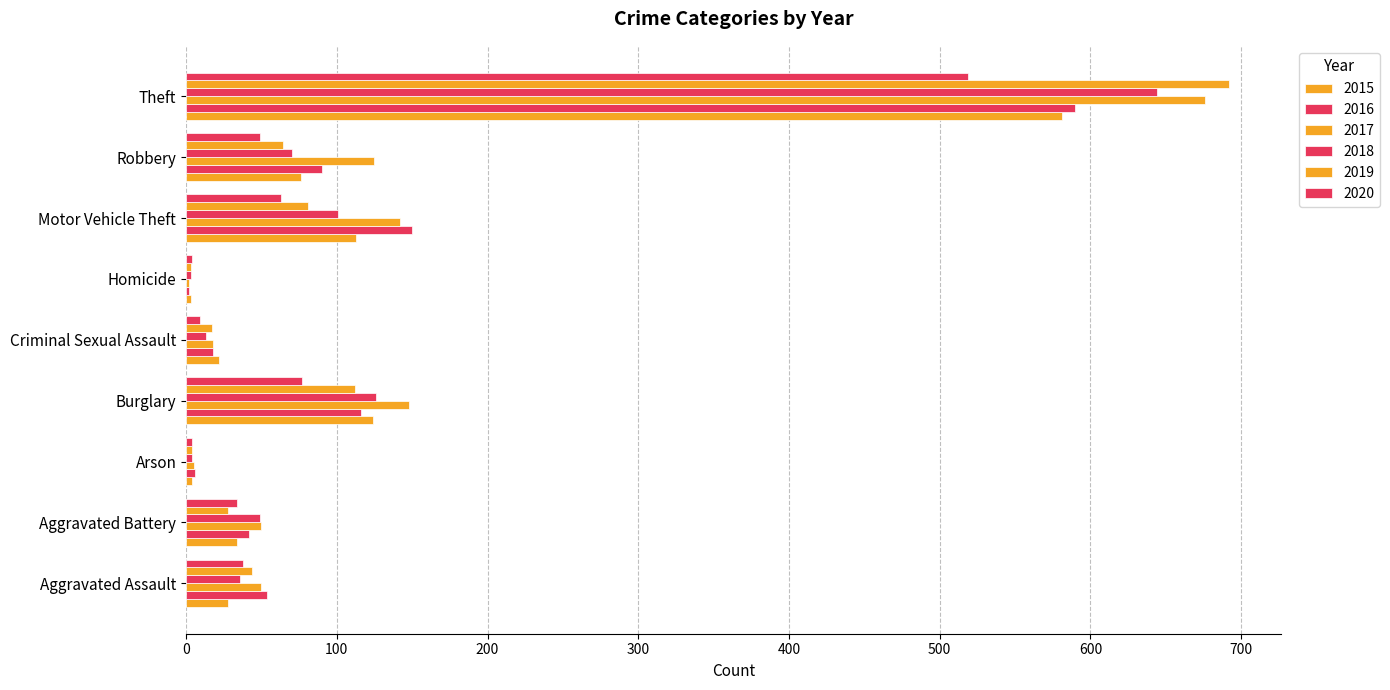

How many categories are shown in the chart?

9